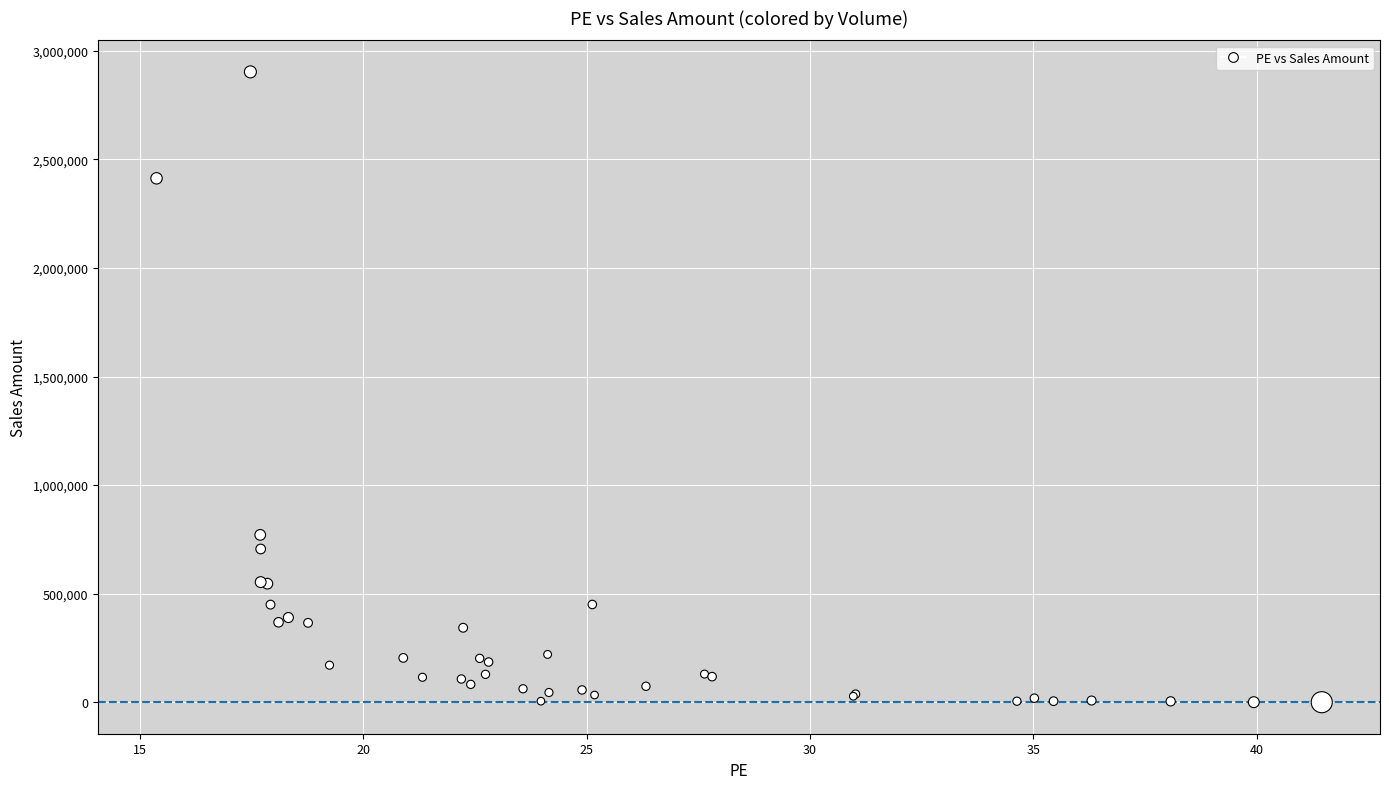

What Y value in the scatter plot is closest to 1451514?

770654.4